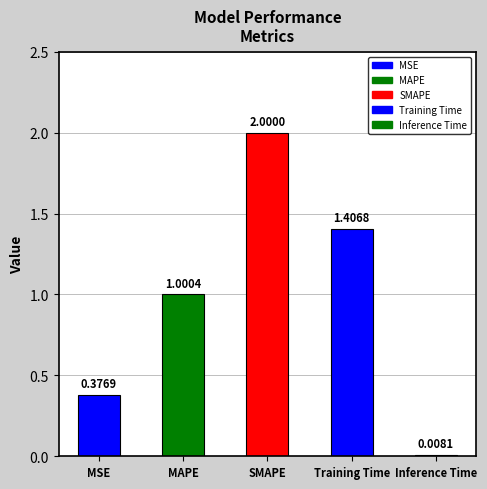

The chart shows a value of 1.4 at Training Time. True or false?

True